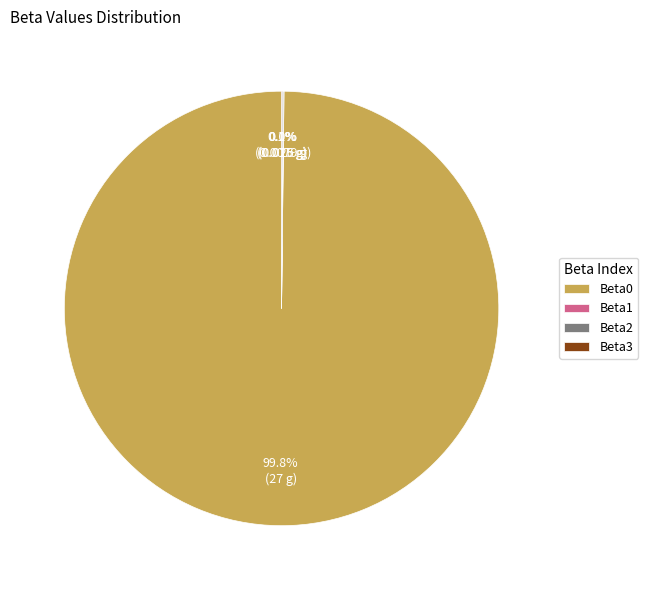

Is there any slice that represents more than half of the pie?

Yes